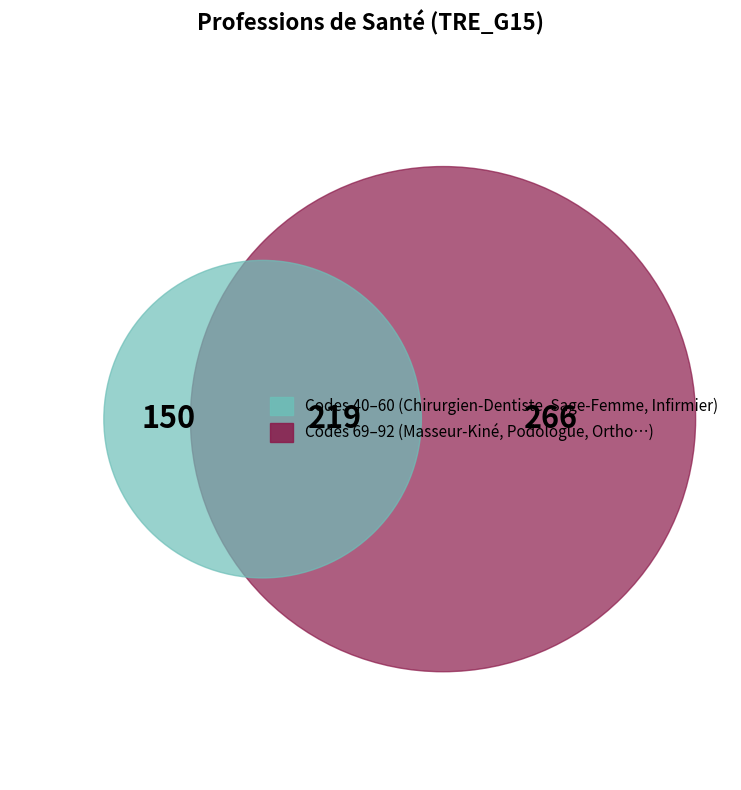

Does Orthophoniste account for over 50% of the chart?

No